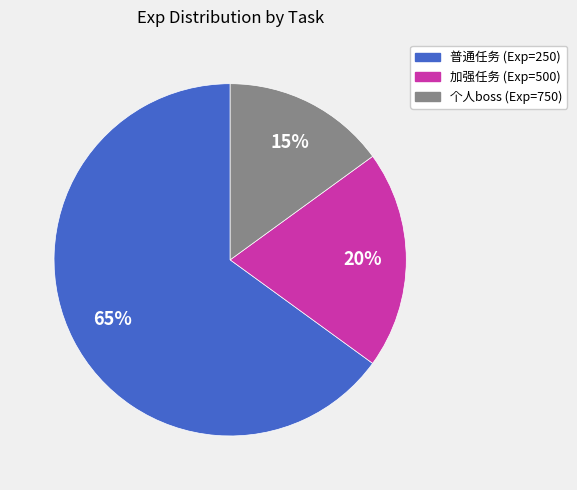

To the nearest percent, what is the difference between the largest and smallest slice percentages?

50%